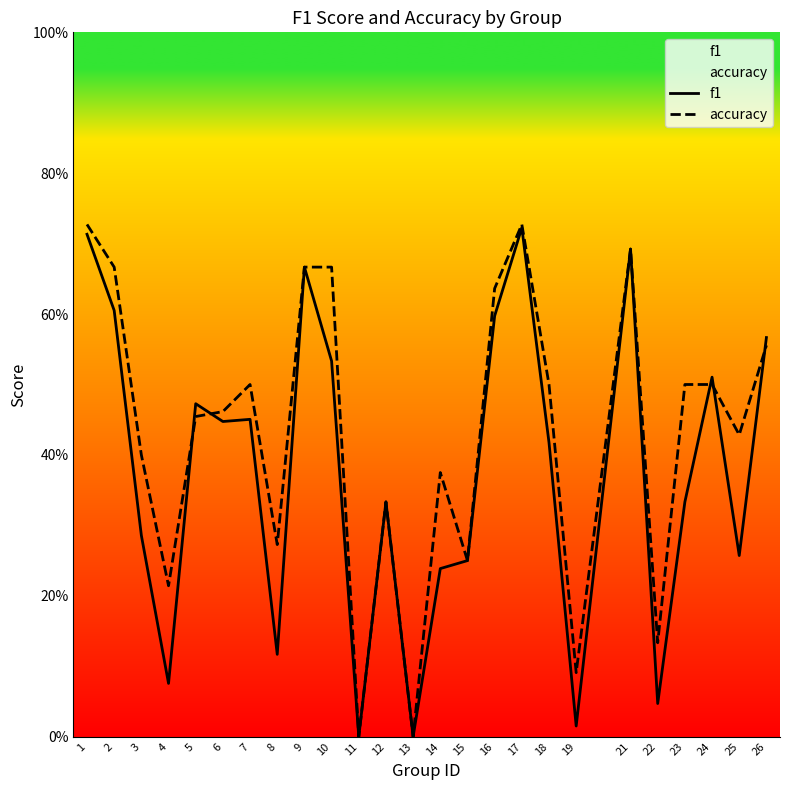

At how many categories does at least one series exceed 0?

23